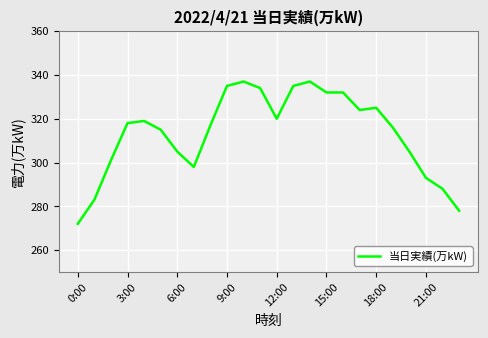

What is the minimum value shown in the chart?

272